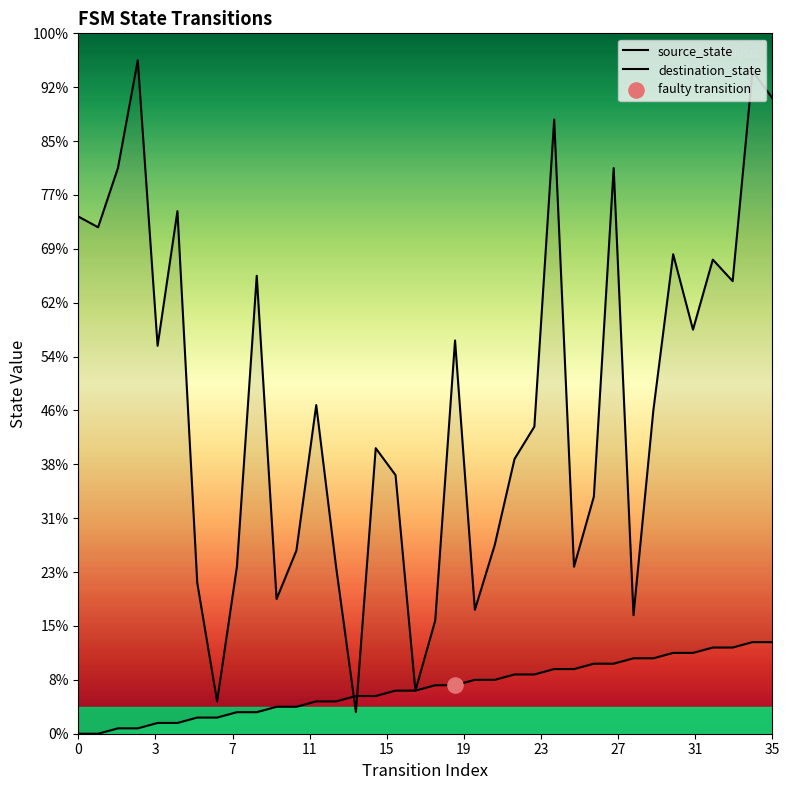

Which series contains the lowest Y value?

source_state